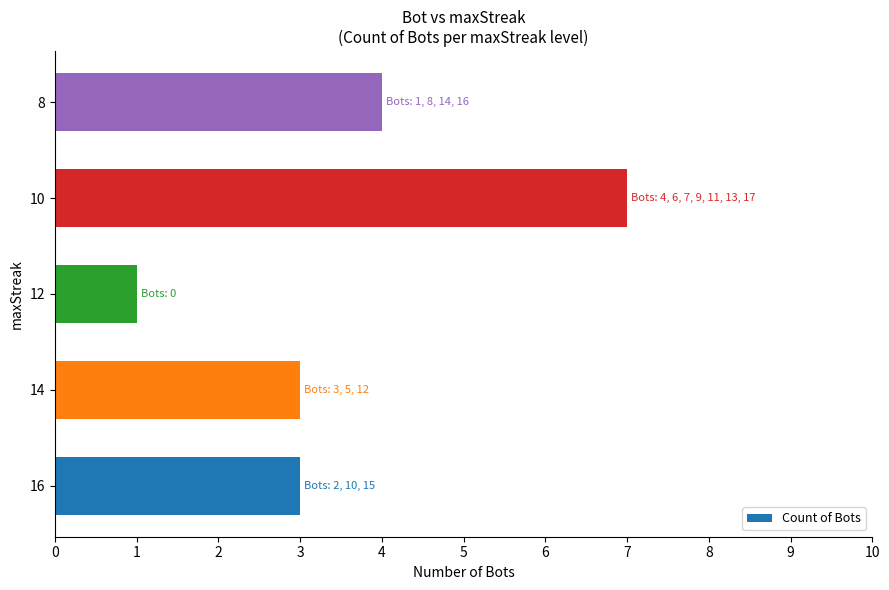

Reading top to bottom, extract all data points from this chart.

8=4	10=7	12=1	14=3	16=3